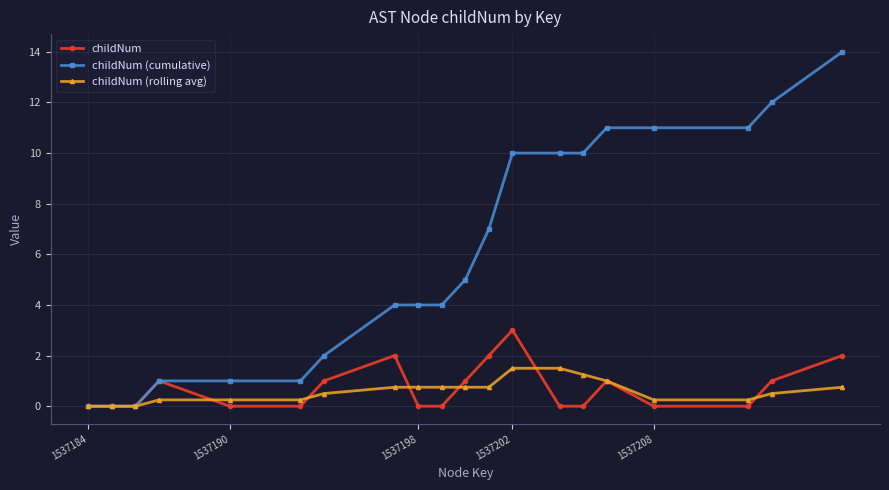

What is the value of the childNum point at the 8th from the left?

2.0